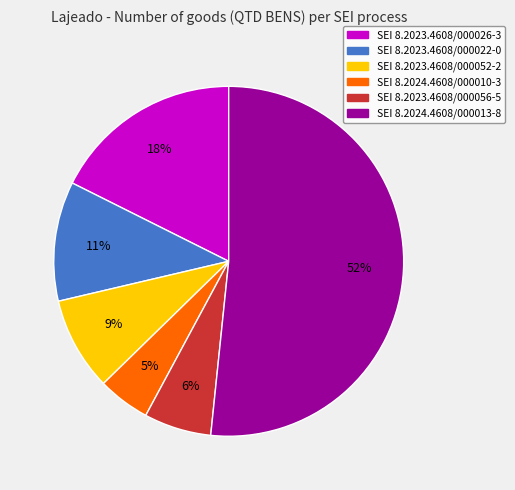

To the nearest percent, what is the difference between the largest and smallest slice percentages?

47%